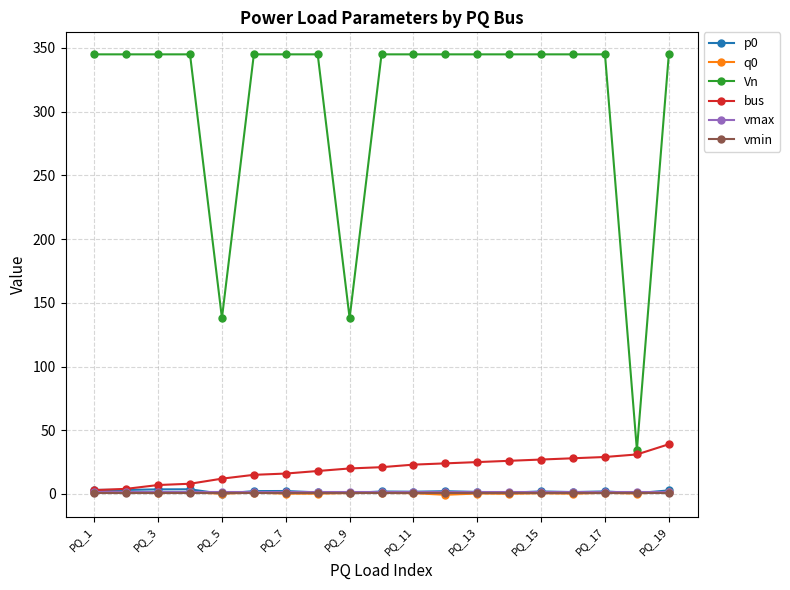

What are all the series names shown in the legend?

p0, q0, Vn, bus, vmax, vmin